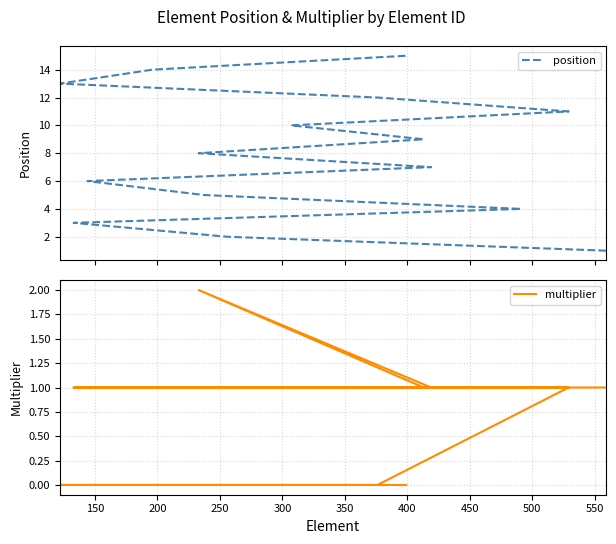

Between 250 and 400, which is larger?

400